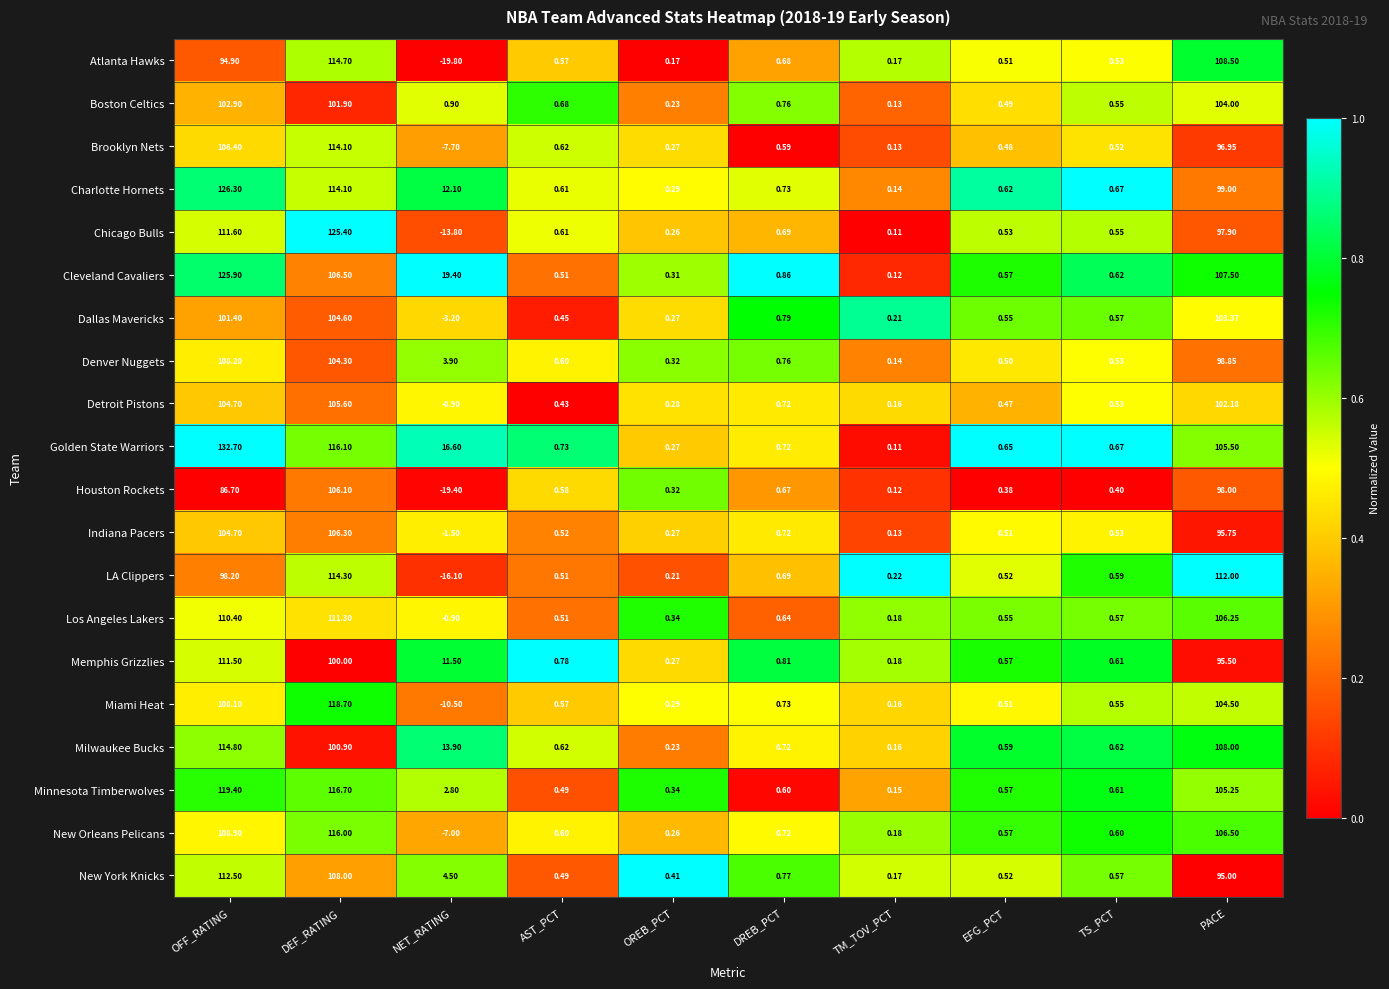

Which series has the largest total across all categories?

Golden State Warriors